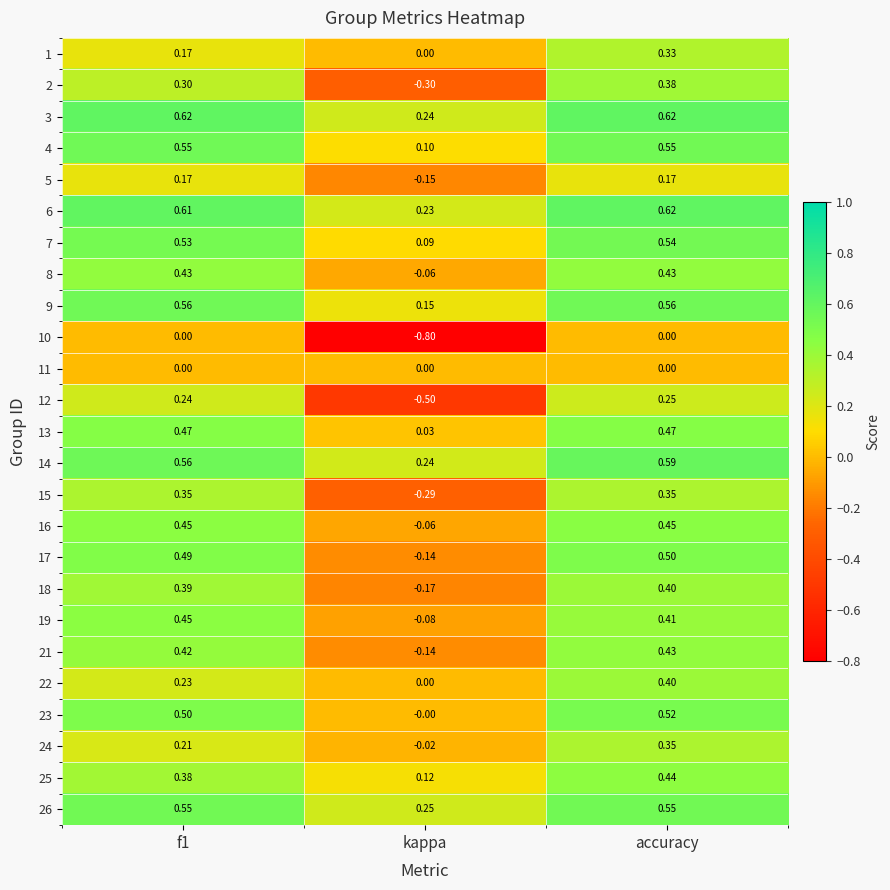

Is the value of 2 at f1 greater than the value of 22 at accuracy?

No